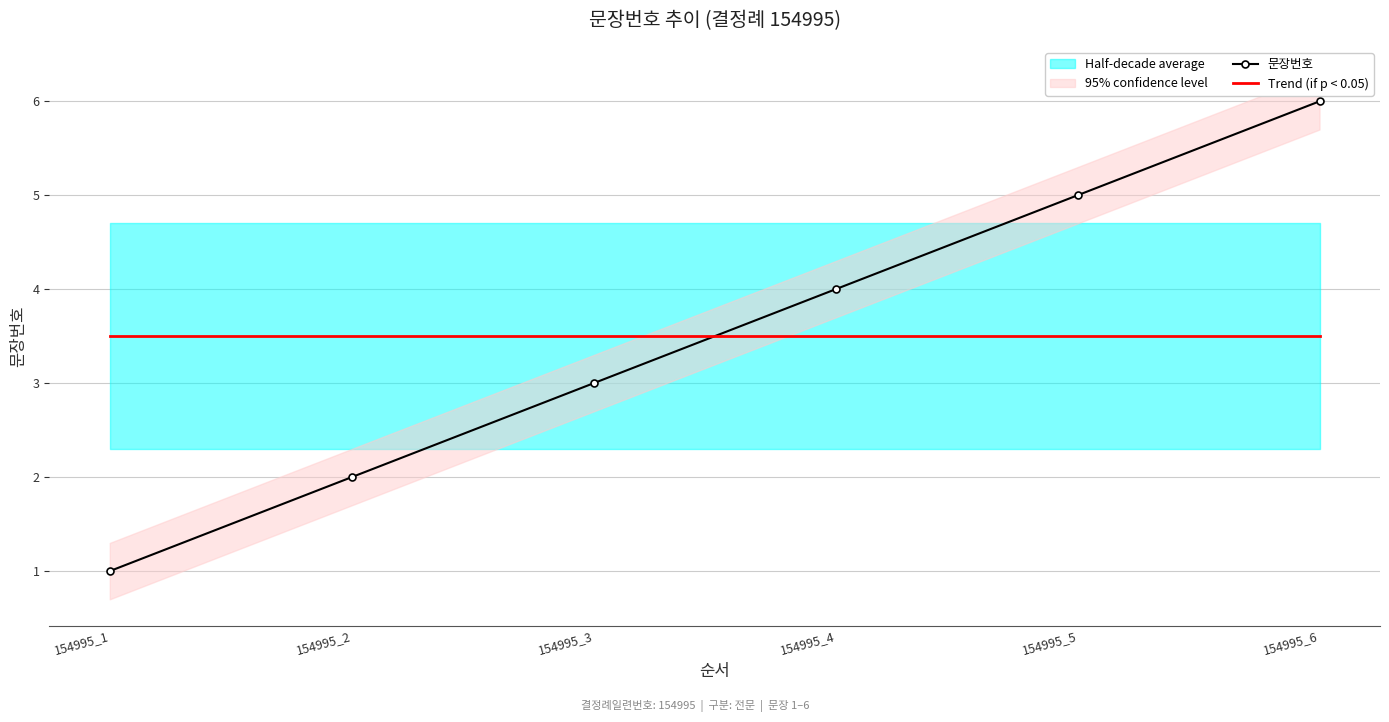

Is it true that Trend (if p < 0.05) equals 3.5 at 154995_1?

True